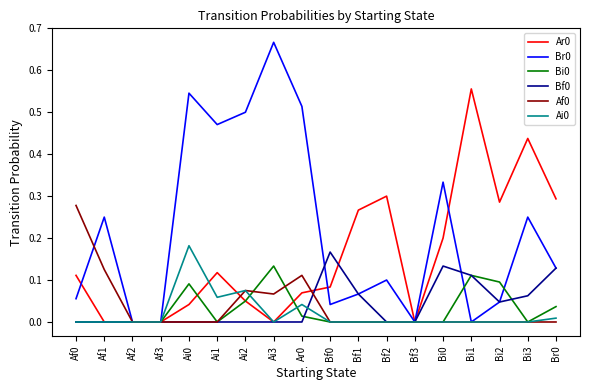

True or false: Af0 has a value of 0.0 at Bf0.

True